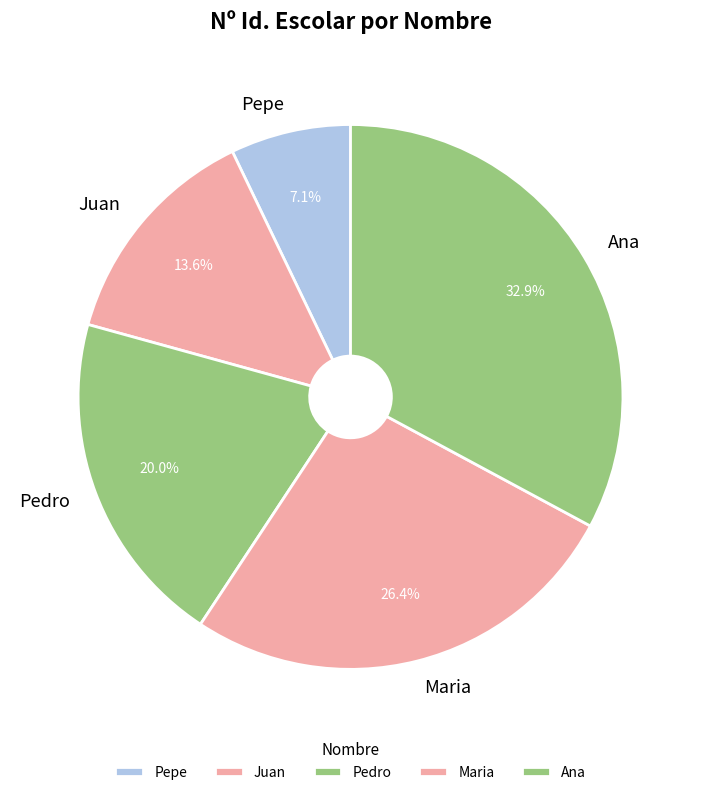

Which has a higher value, Ana or Pedro?

Ana